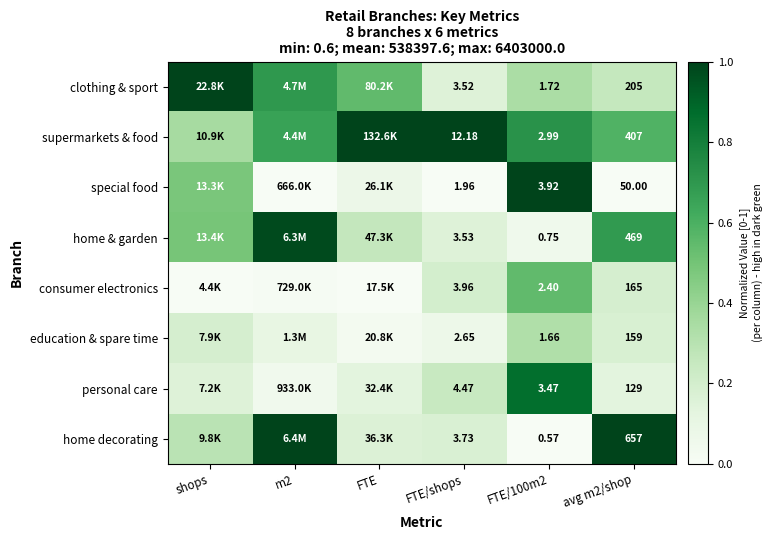

Is the value of clothing & sport at FTE/shops greater than the value of personal care at avg m2/shop?

No